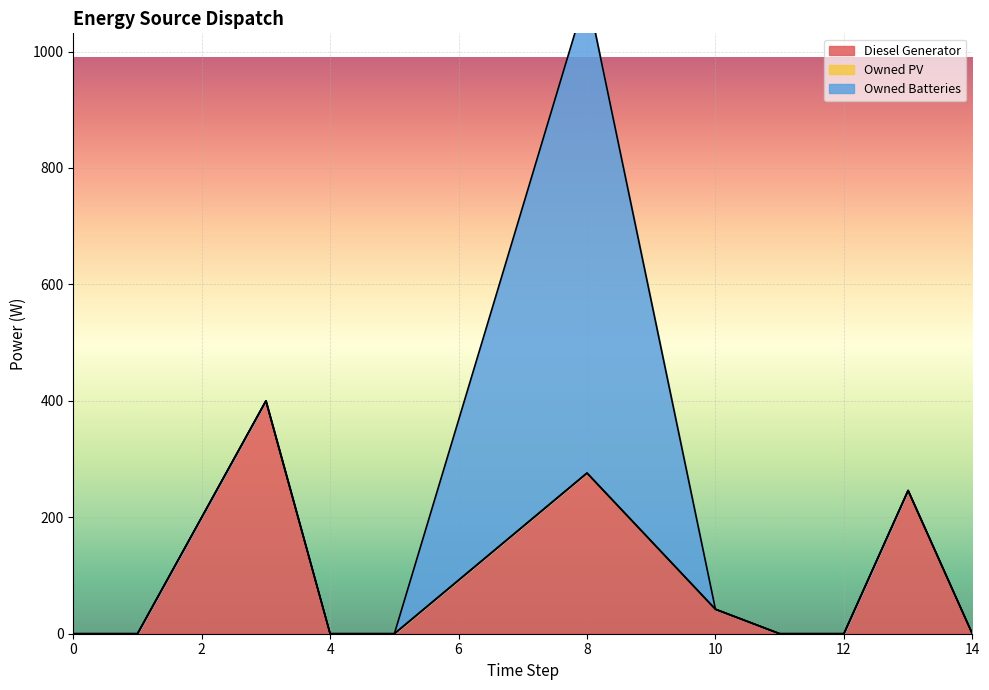

How many lines are shown in the chart?

3